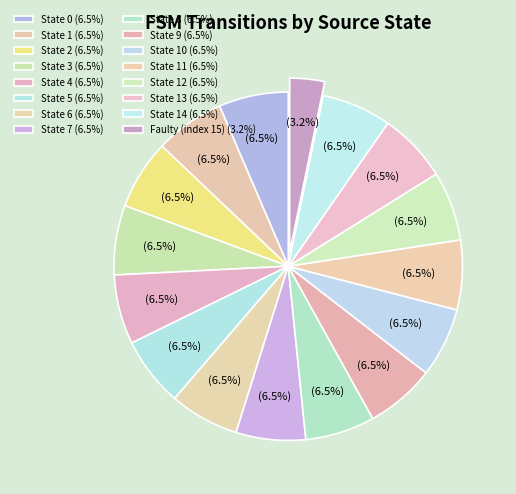

To the nearest percent, what is the average slice percentage?

6%